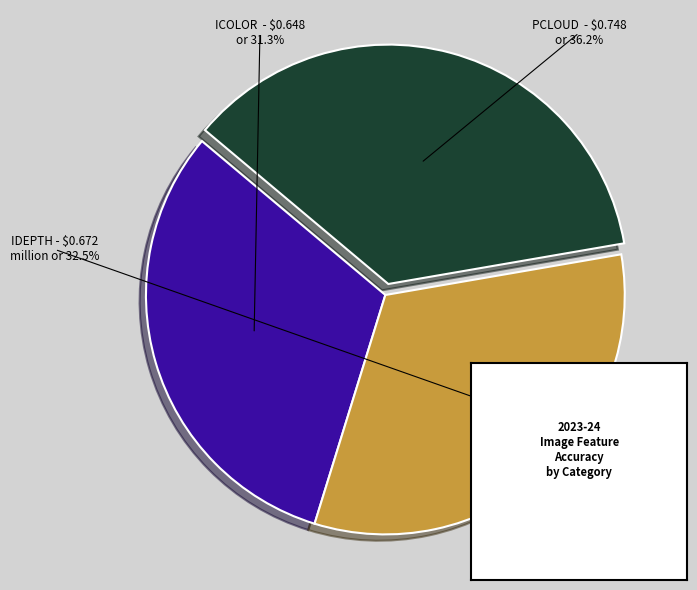

Is the sum of PCLOUD and ICOLOR greater than half?

Yes